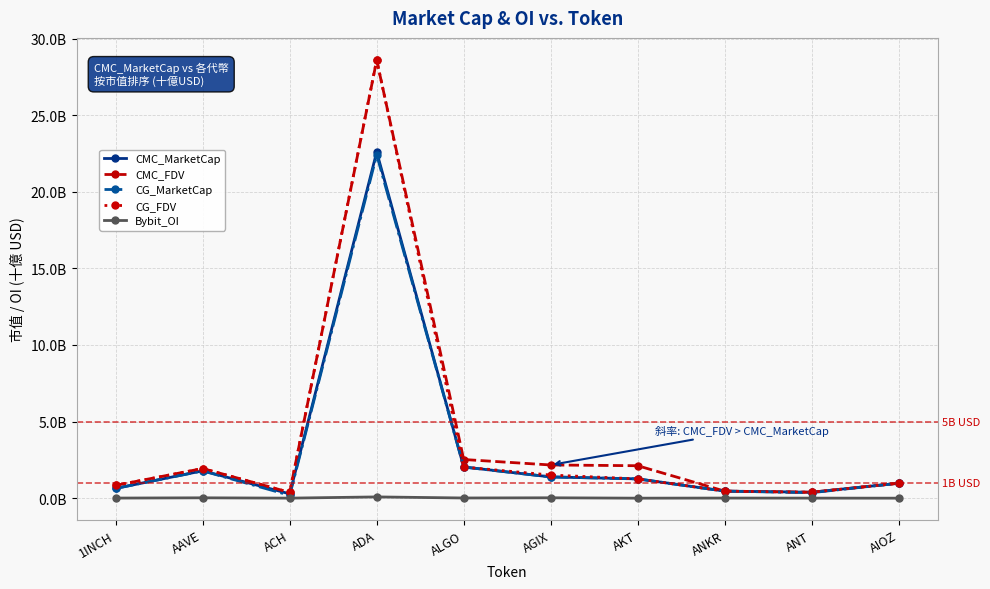

Is this an area chart (filled region under the line)?

No